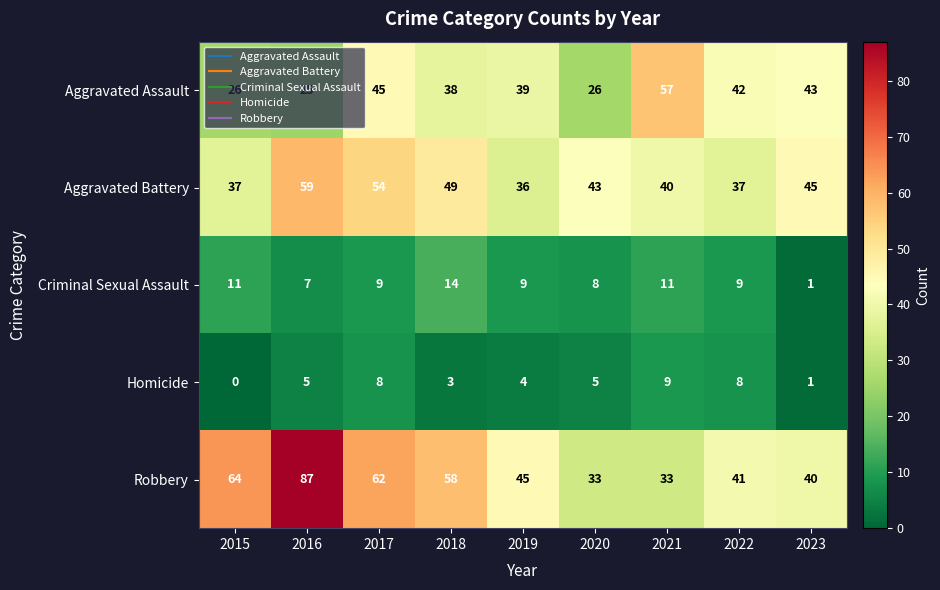

What is the maximum value shown in the chart?

87